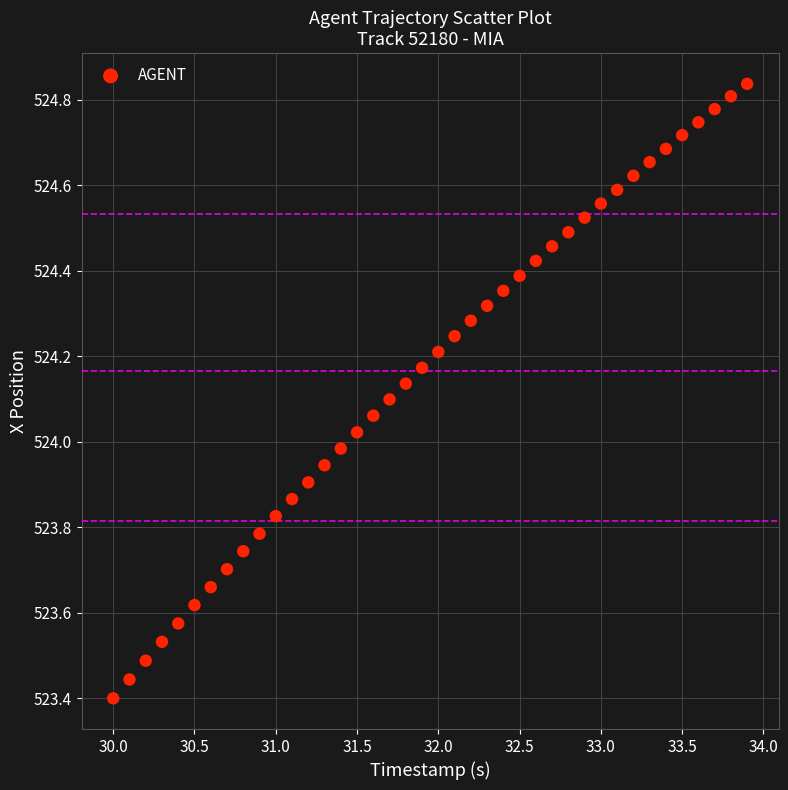

What is the range of Y values (max minus min)?

1.4